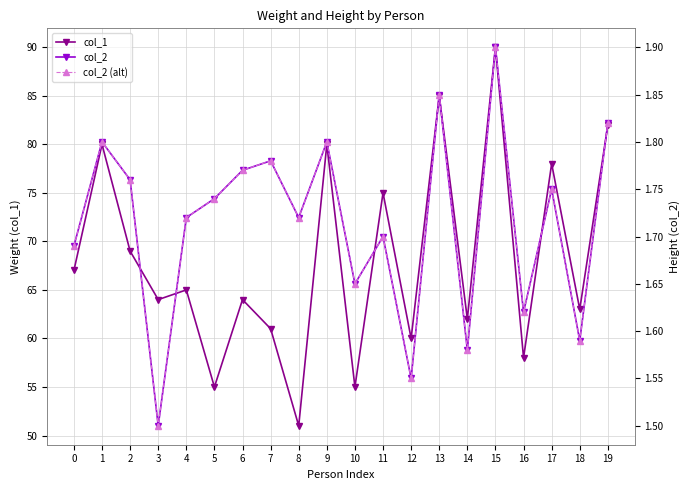

Rank the series at 3 from lowest to highest value.

col_2, col_2 (alt), col_1